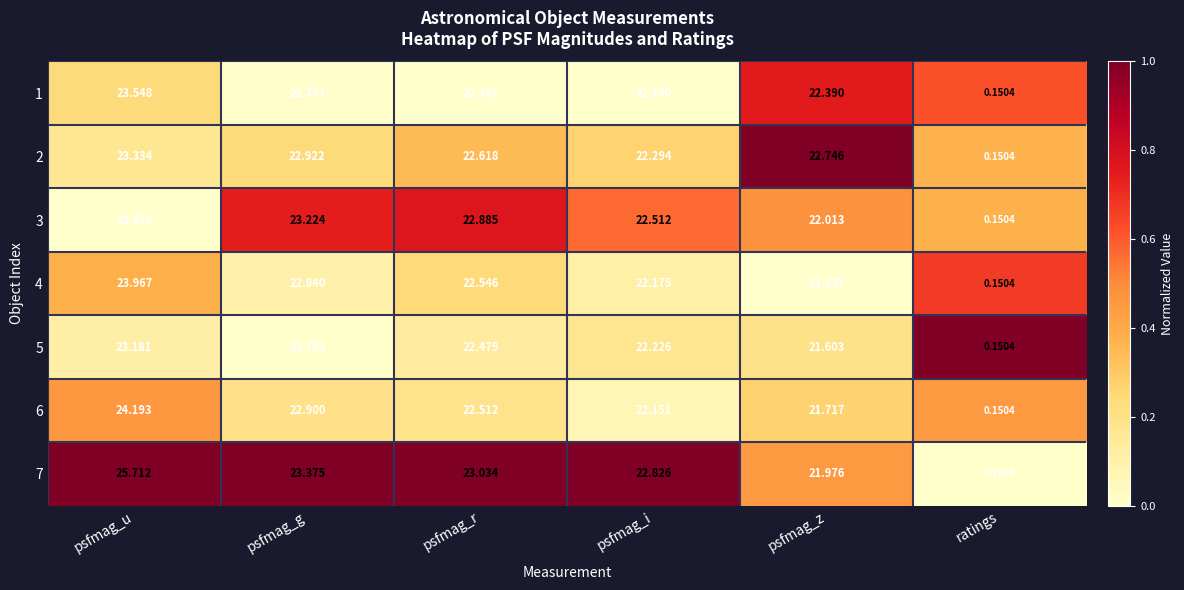

List the labels in order of 5 value, smallest first.

ratings, psfmag_z, psfmag_i, psfmag_r, psfmag_g, psfmag_u